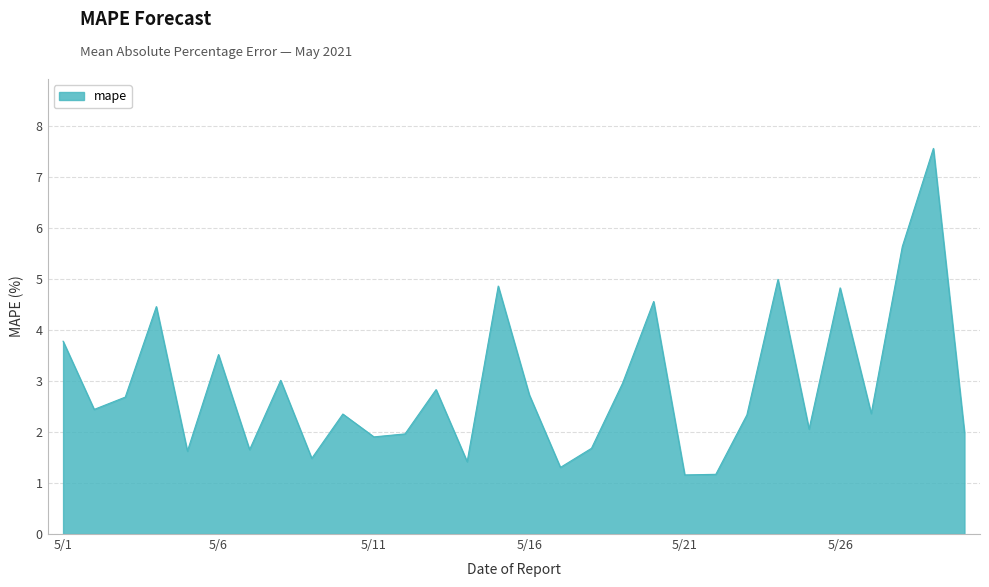

What is the difference between the maximum and minimum values?

6.4